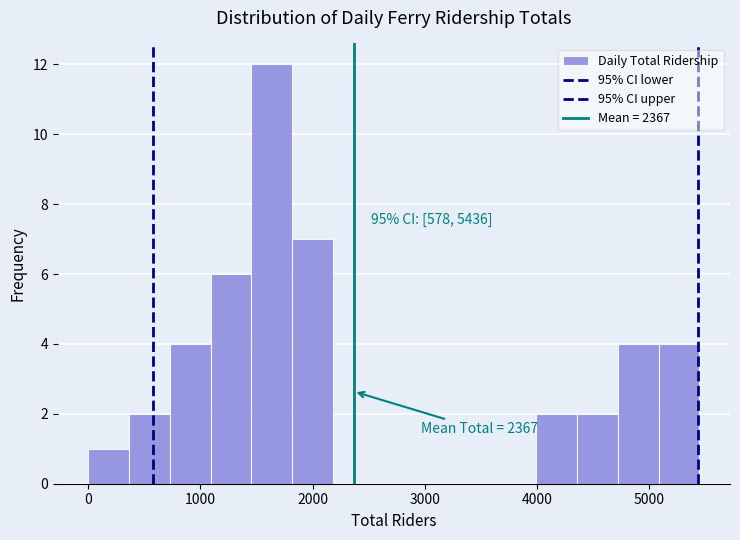

Around what value on the x-axis is the tallest bar? Give the approximate position of its centre, as read against the axis.

1600